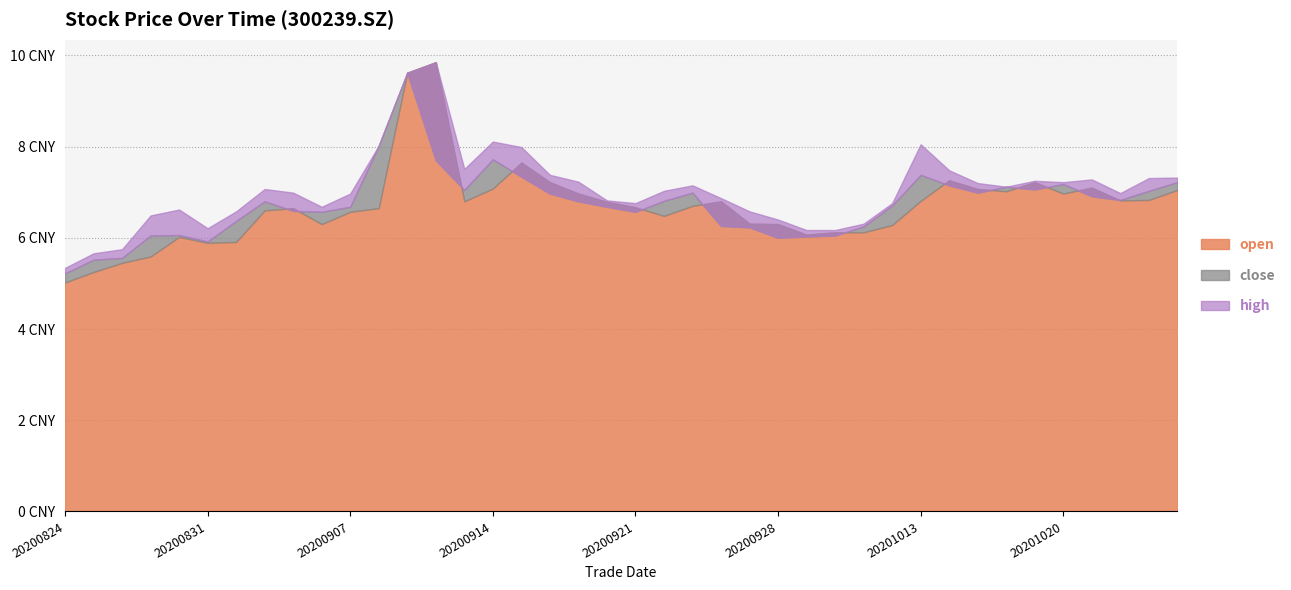

What is the sum of the close values at 20201015 and 20200918?

13.7